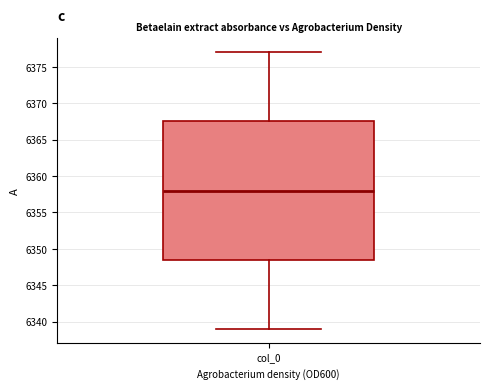

Transcribe this box plot: give where the median line is, the range the box spans, and where the two whiskers end, as read against the y-axis. The values are not printed on the chart, so give them approximately, as read against the axis.

median 6358.0, box 6348.5 to 6367.5, whiskers 6339.0 to 6377.0